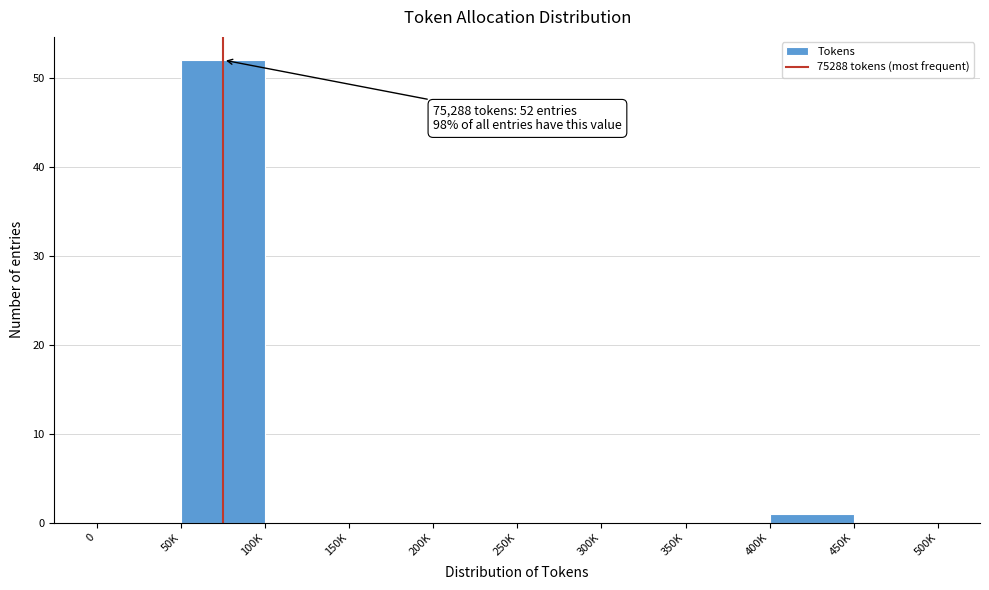

Reading left to right, what are all the values shown in this chart?

0=0	50K=52	100K=0	150K=0	200K=0	250K=0	300K=0	350K=0	400K=1	450K=0